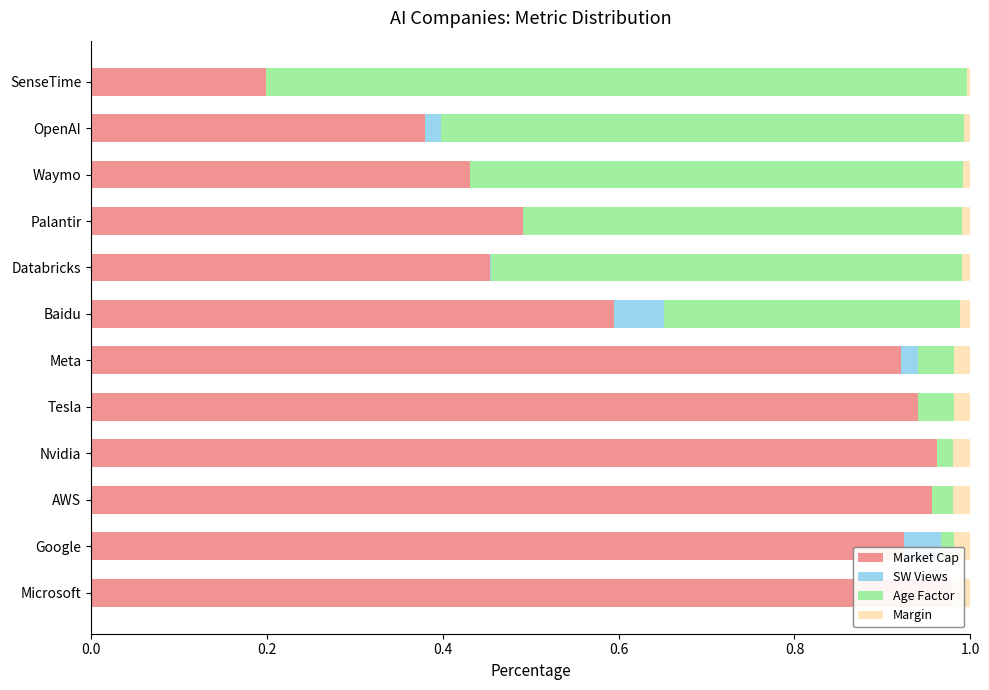

Reading right to left, transcribe all the data shown in this chart.

Market Cap: 0.2	0.4	0.4	0.5	0.5	0.6	0.9	0.9	1.0	1.0	0.9	1.0
SW Views: 0.0	0.0	0.0	0.0	0.0	0.1	0.0	0.0	0.0	0.0	0.0	0.0
Age Factor: 0.8	0.6	0.6	0.5	0.5	0.3	0.0	0.0	0.0	0.0	0.0	0.0
Margin: 0.0	0.0	0.0	0.0	0.0	0.0	0.0	0.0	0.0	0.0	0.0	0.0